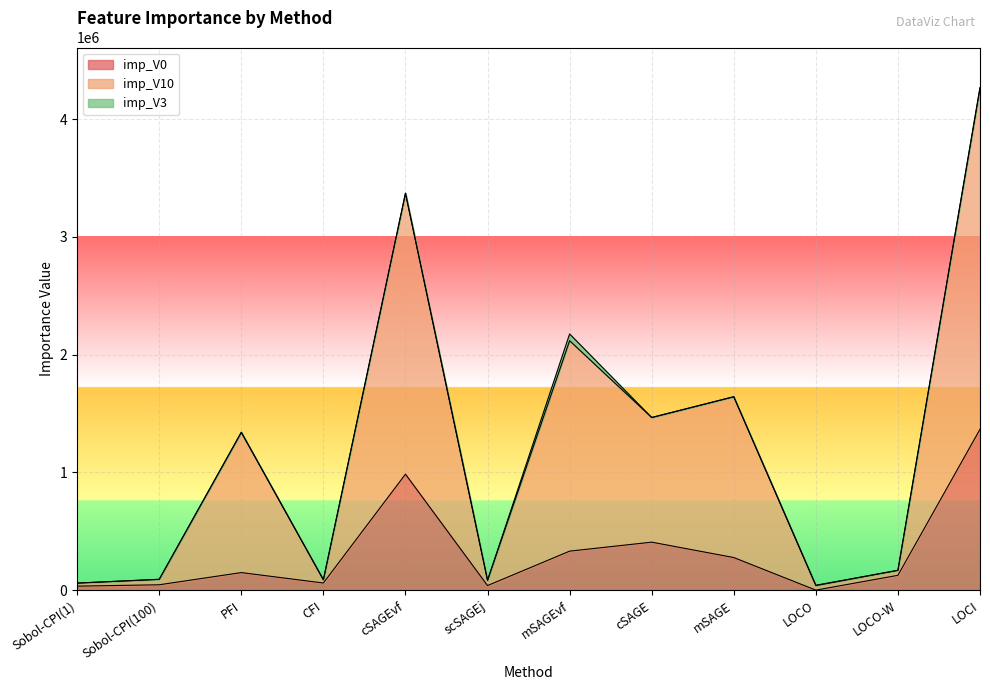

What is the label of the 11th point from the right?

Sobol-CPI(100)